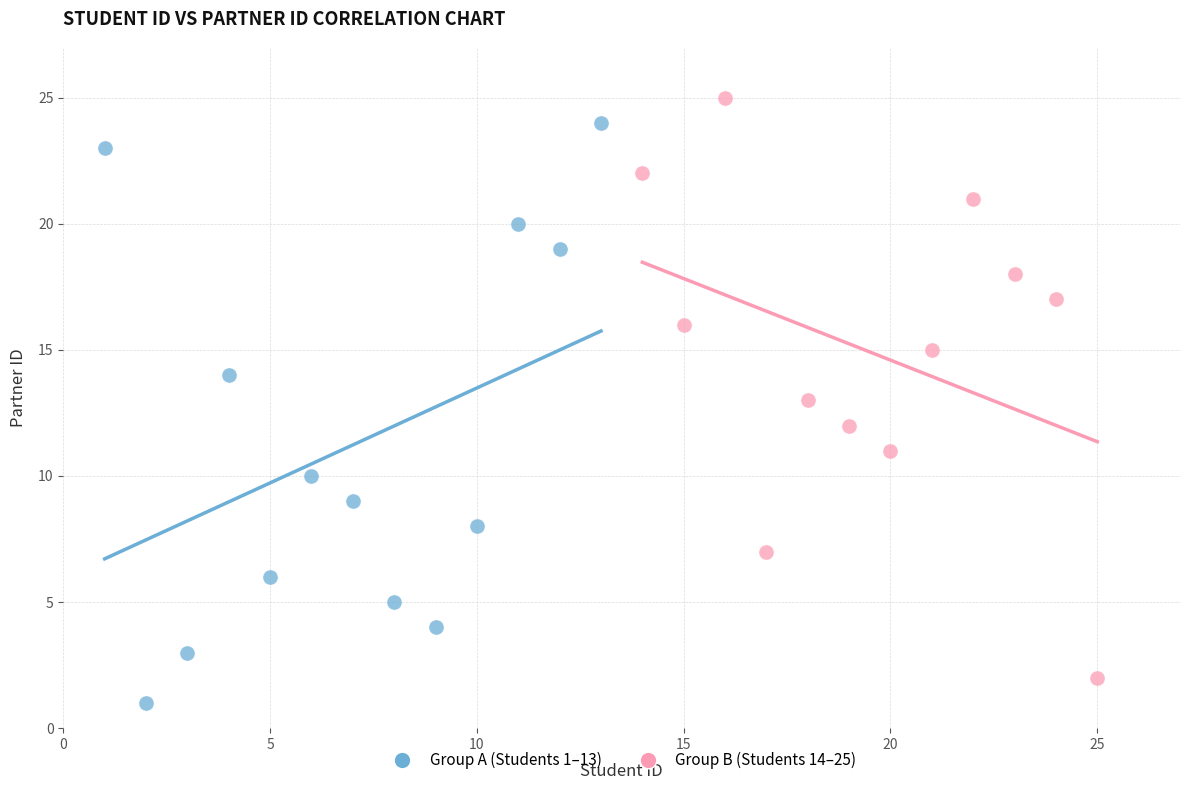

What are all the series names shown in the legend?

Group A (Students 1–13), Group B (Students 14–25)